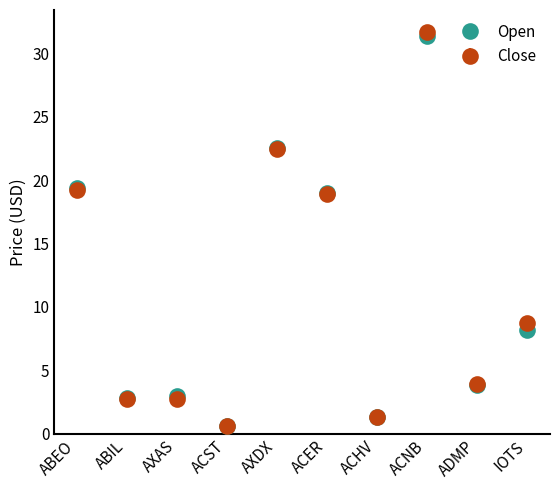

What is the highest value of the Open series?

31.4